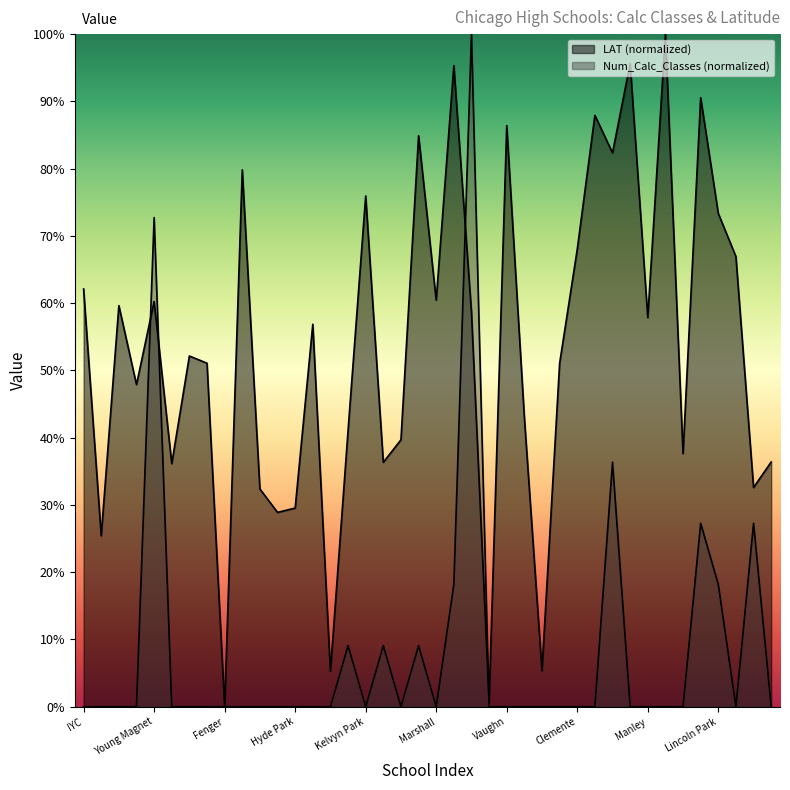

Reading right to left, list all the values displayed in this chart.

Num_Calc_Classes: Peace=0.0	Hancock=27.3	Wells=0.0	Lincoln Park=18.2	Von Steuben=27.3	Tilden=0.0	Sullivan=0.0	Manley=0.0	Senn=0.0	Schurz=36.4	Roosevelt=0.0	Clemente=0.0	Graham=0.0	Corliss=0.0	Phillips=0.0	Vaughn=0.0	Morgan Park=0.0	Jones=100.0	Mather=18.2	Marshall=0.0	Lake View=9.1	King=0.0	Kenwood=9.1	Kelvyn Park=0.0	Kelly=9.1	Julian=0.0	Cook Co=0.0	Hyde Park=0.0	Hubbard=0.0	Gage Park=0.0	Foreman=0.0	Fenger=0.0	Farragut=0.0	Juarez=0.0	Richards=0.0	Young Magnet=72.7	Dunbar=0.0	Urban Prep=0.0	ACE=0.0	IYC=0.0
LAT_norm: Peace=36.4	Hancock=32.6	Wells=66.9	Lincoln Park=73.3	Von Steuben=90.5	Tilden=37.6	Sullivan=100.0	Manley=57.9	Senn=95.6	Schurz=82.3	Roosevelt=87.9	Clemente=68.0	Graham=51.1	Corliss=5.4	Phillips=43.0	Vaughn=86.4	Morgan Park=0.8	Jones=58.7	Mather=95.3	Marshall=60.4	Lake View=84.9	King=39.7	Kenwood=36.3	Kelvyn Park=75.9	Kelly=41.1	Julian=5.3	Cook Co=56.9	Hyde Park=29.5	Hubbard=28.9	Gage Park=32.4	Foreman=79.8	Fenger=0.0	Farragut=51.1	Juarez=52.1	Richards=36.1	Young Magnet=60.2	Dunbar=47.9	Urban Prep=59.6	ACE=25.4	IYC=62.1